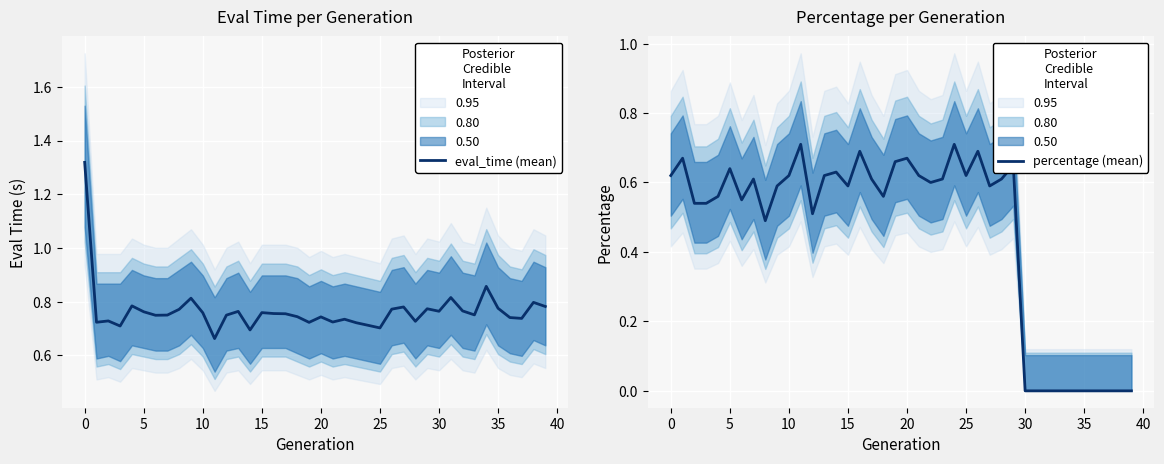

Which category has the highest value in the eval_time (mean) series?

0